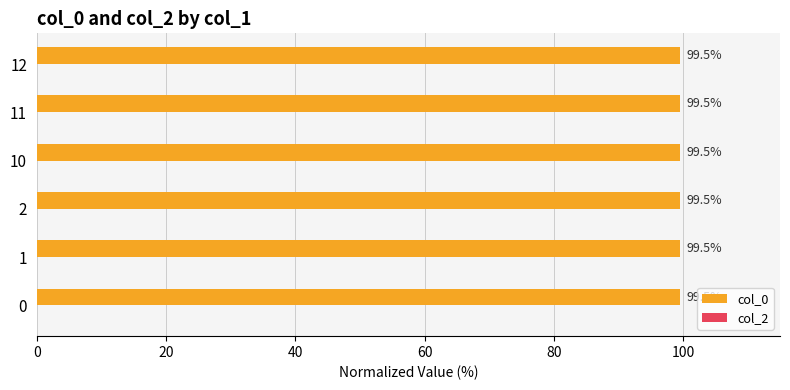

Is it true that the value at 1 is 99.5?

True